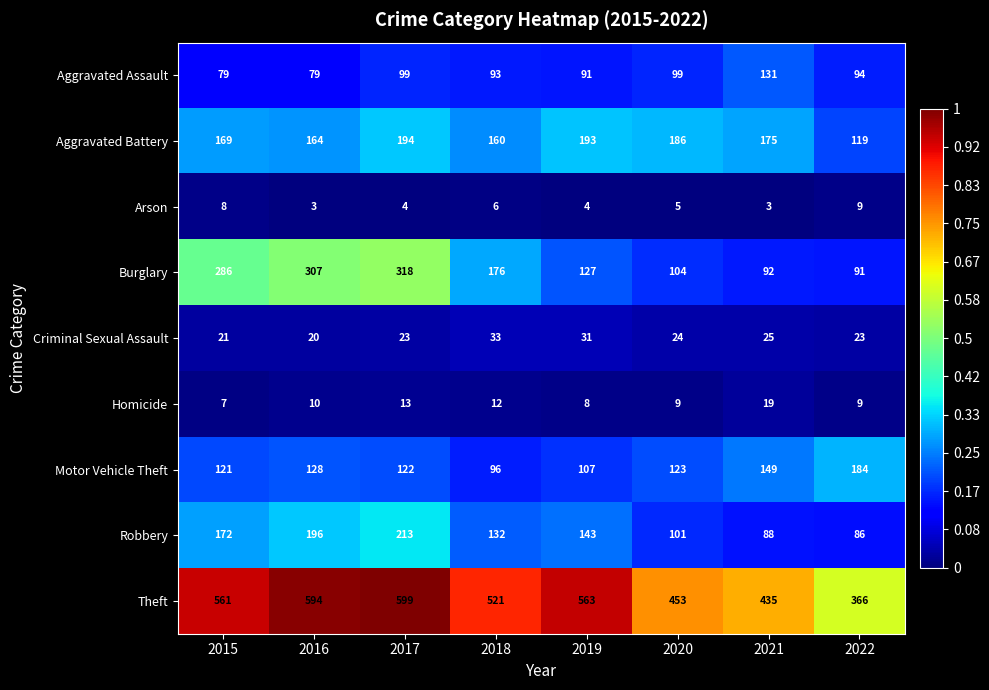

Is the value of Theft at 2017 greater than the value of Aggravated Assault at 2018?

Yes